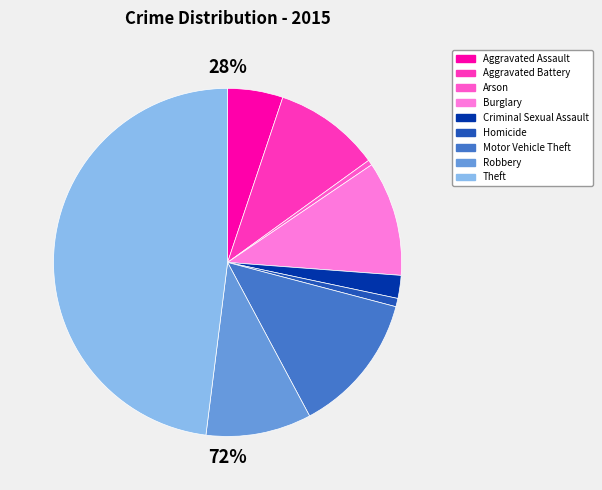

Count the number of slices in the pie.

9